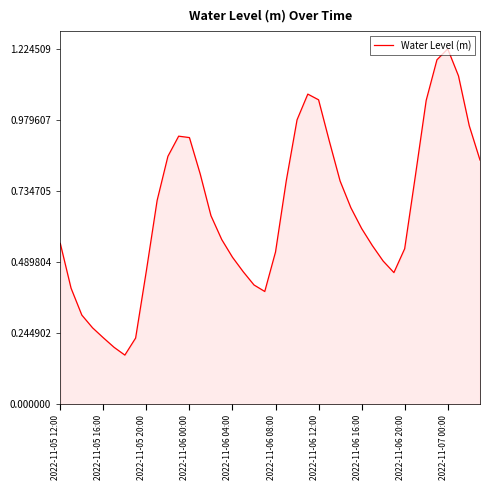

Is this an area chart (filled region under the line)?

Yes